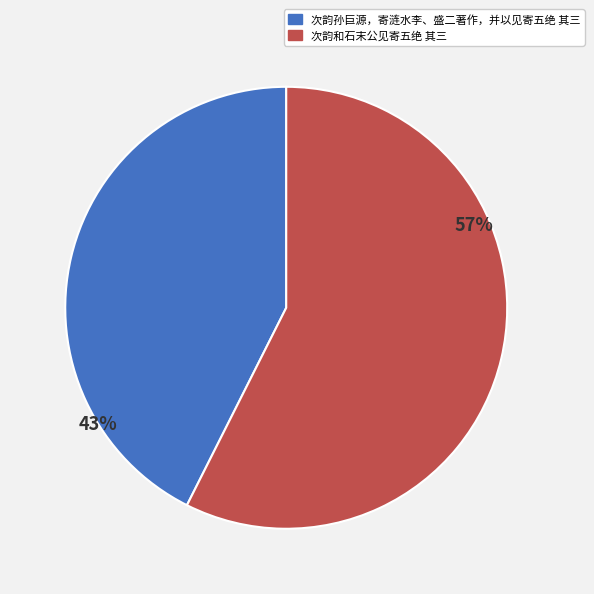

Which slice represents more than half of the pie?

次韵和石末公见寄五绝 其三